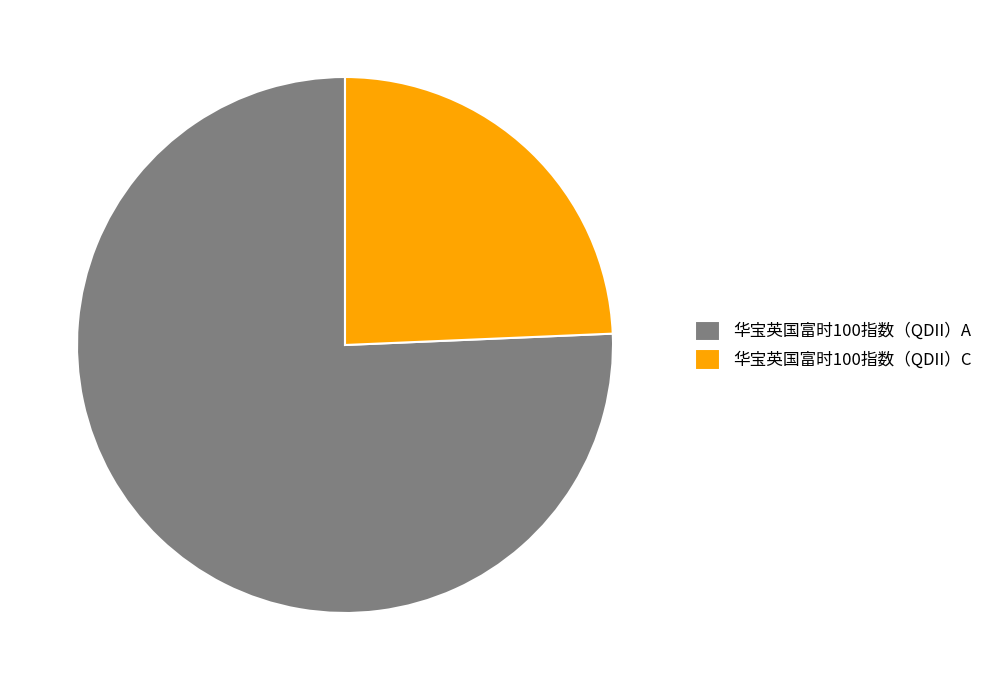

Do 华宝英国富时100指数（QDII）A and 华宝英国富时100指数（QDII）C together represent more than half of the pie?

Yes